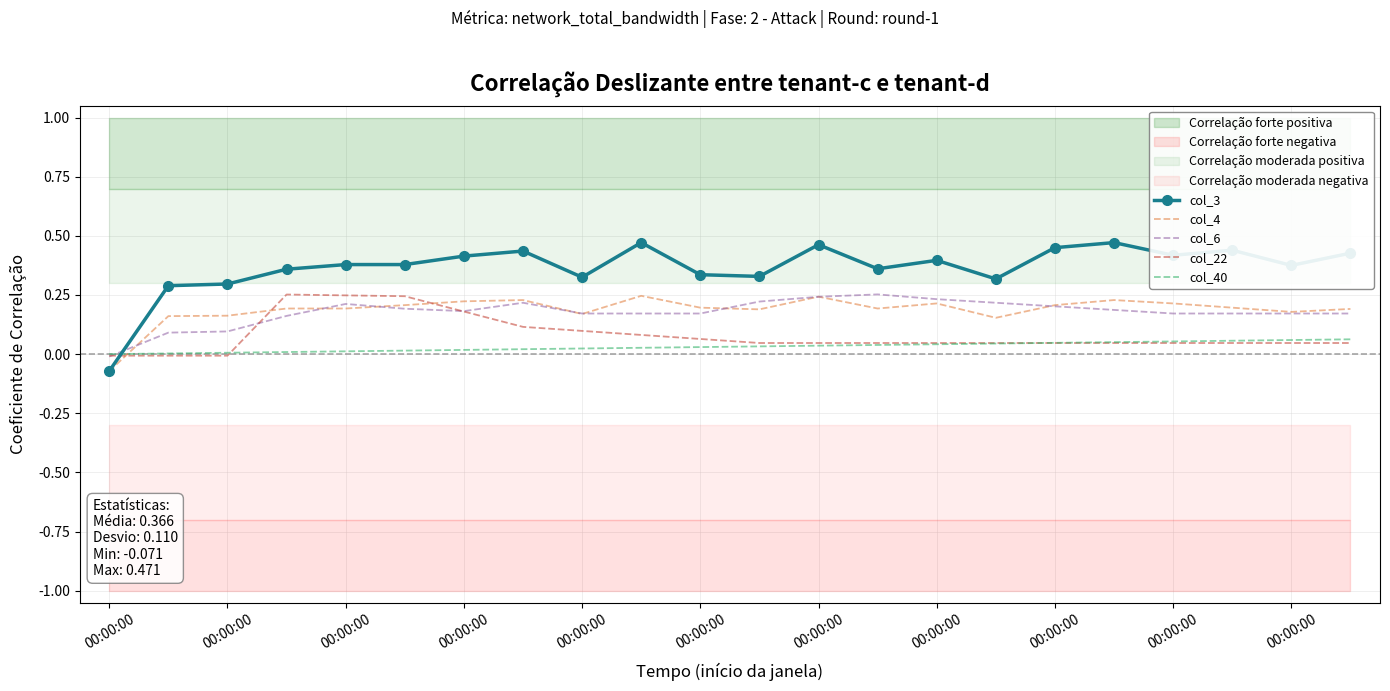

What is the total value across all series at 00:00:00?

-0.2